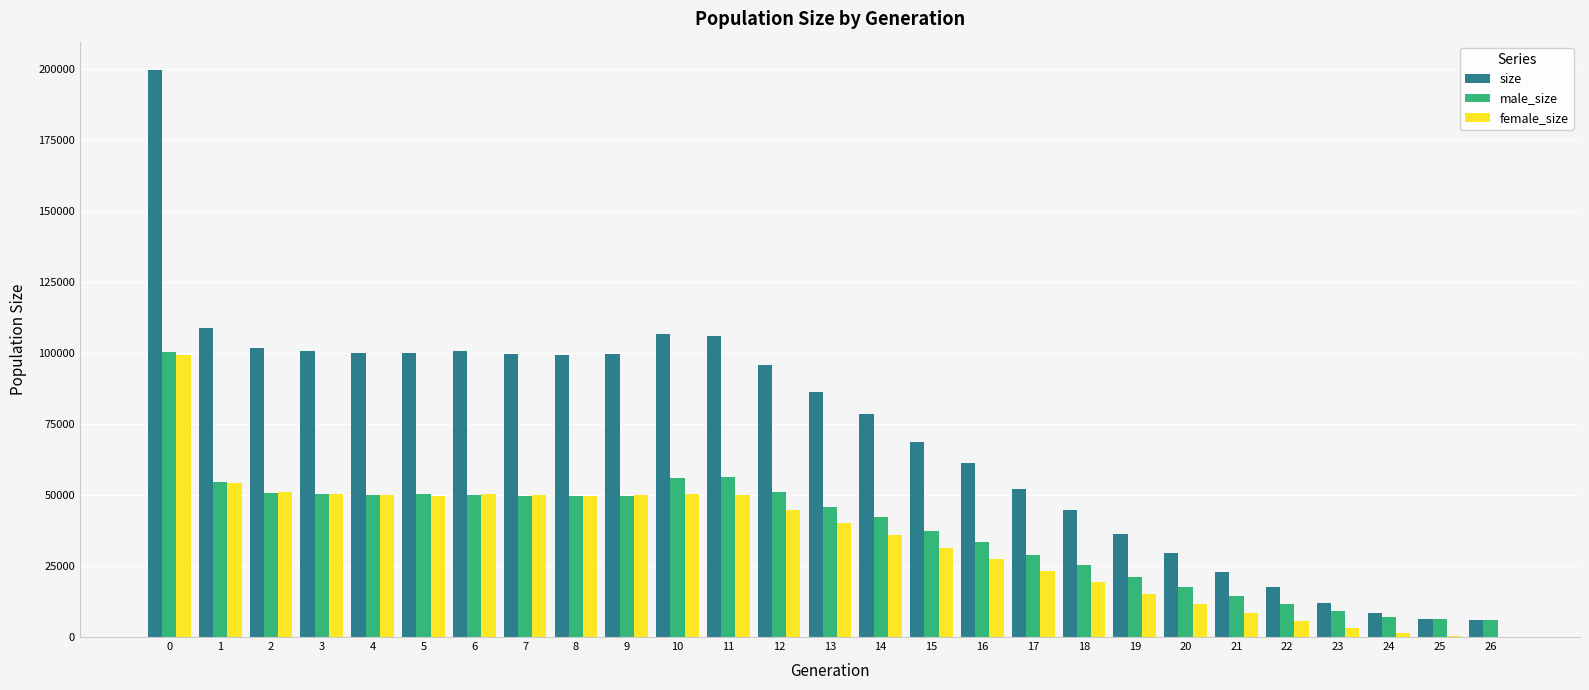

What is the highest value of the size series?

199752